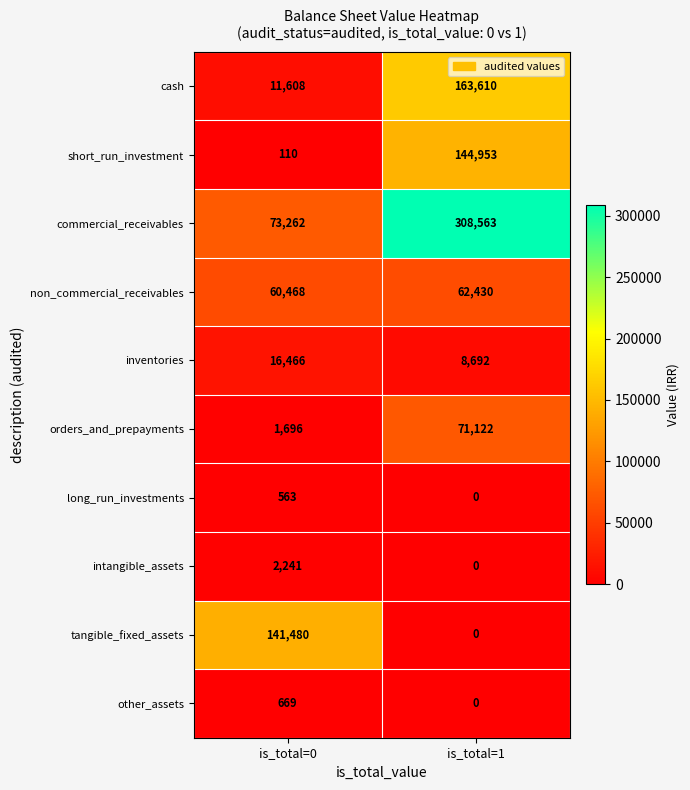

What value does the short_run_investment series have at is_total=0, to the nearest 50?

100